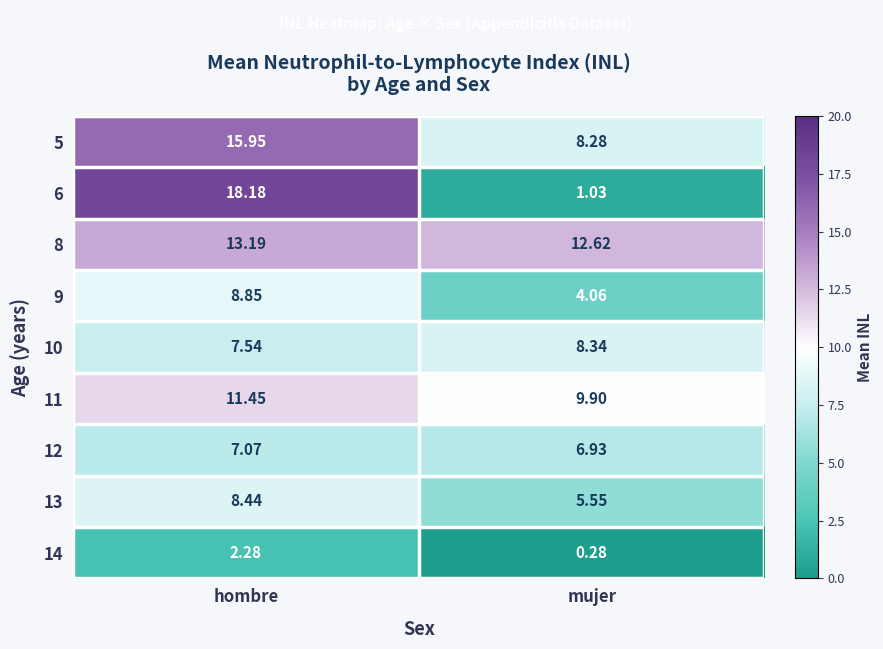

Which series has the widest spread of values?

6